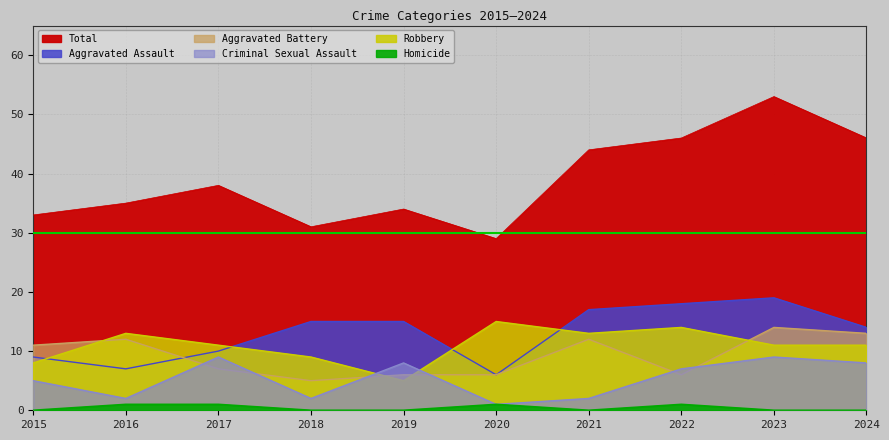

Where does the Total series first go above 38?

2021